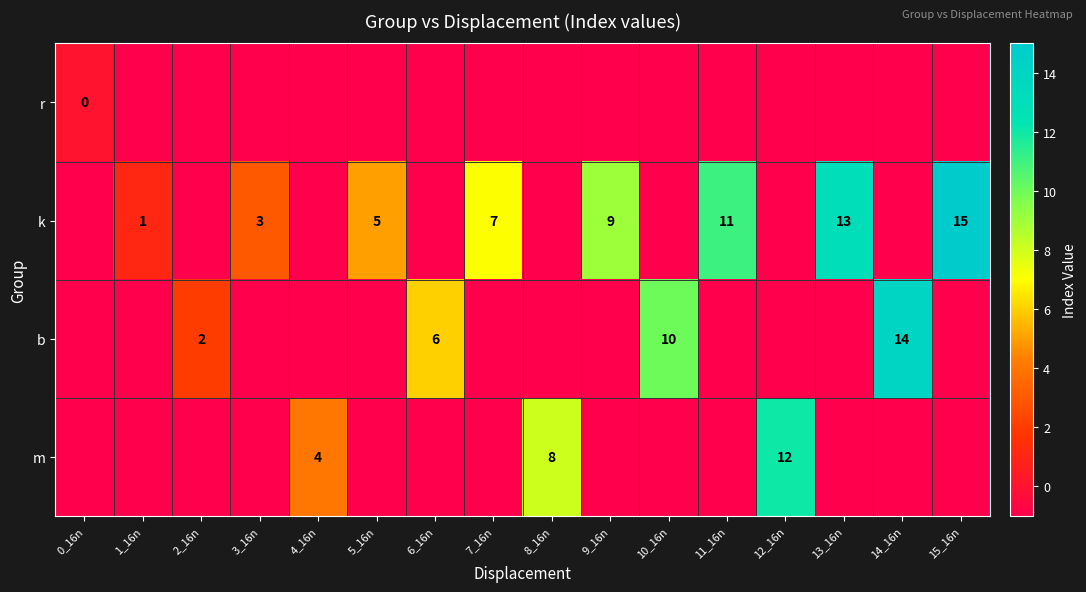

At which category is the sum across all series the highest?

15_16n